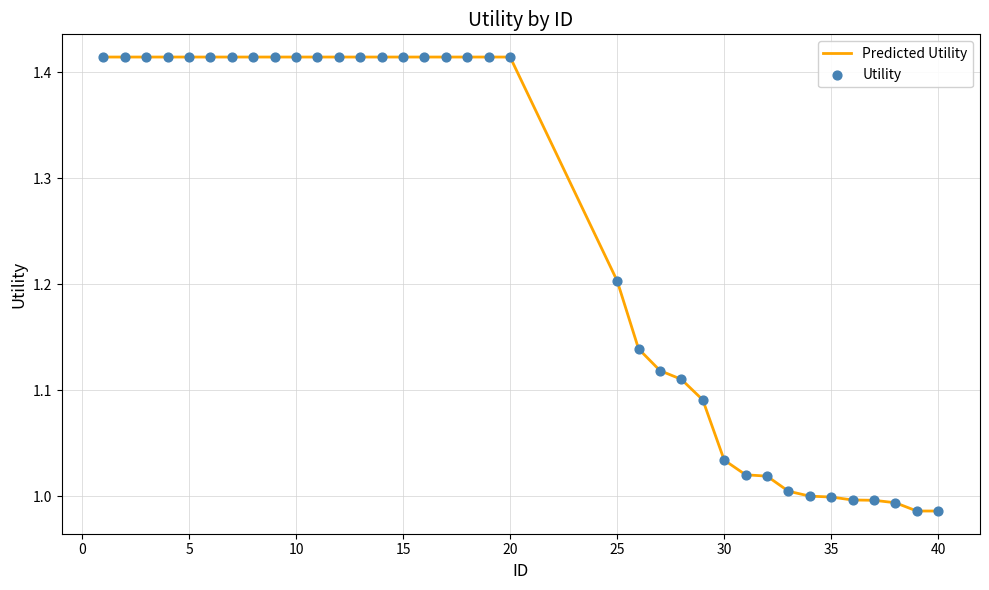

What is the difference between the maximum and minimum values?

0.4